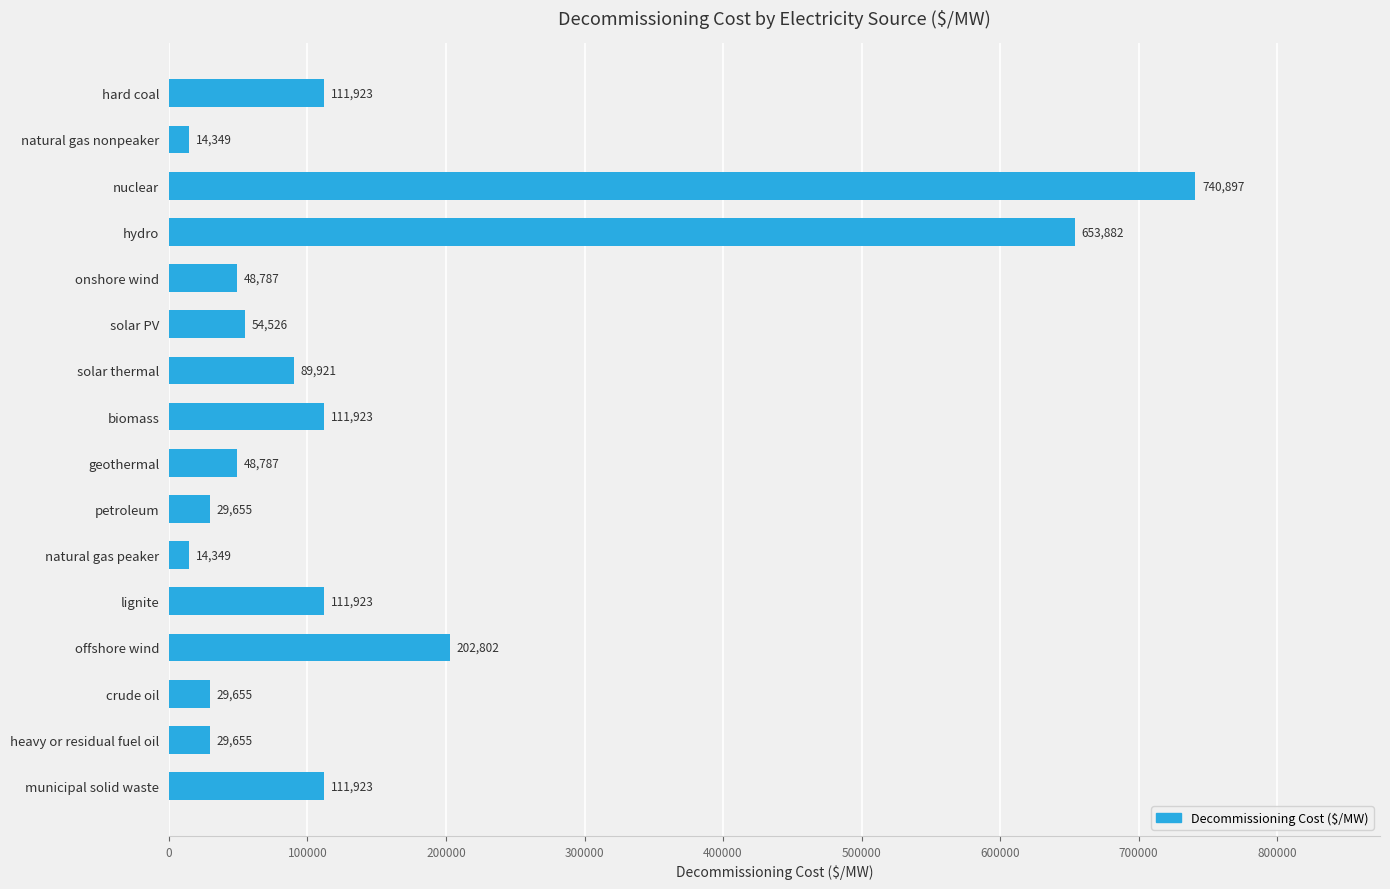

Count the number of categories in the chart.

16